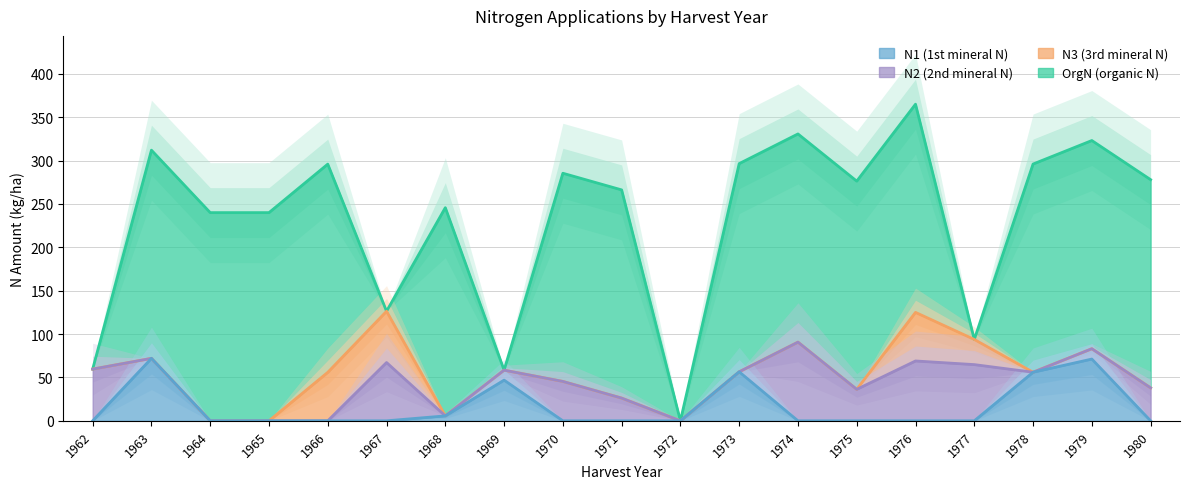

How many data points does each series have?

19